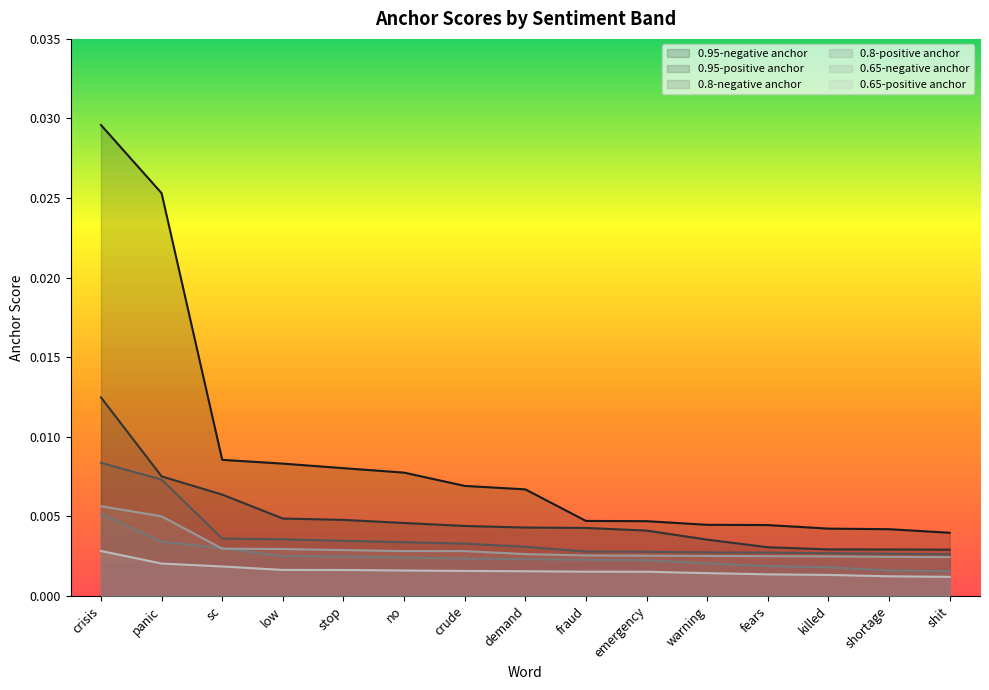

True or false: 0.95-negative anchor has a value of 0.0 at shit.

True